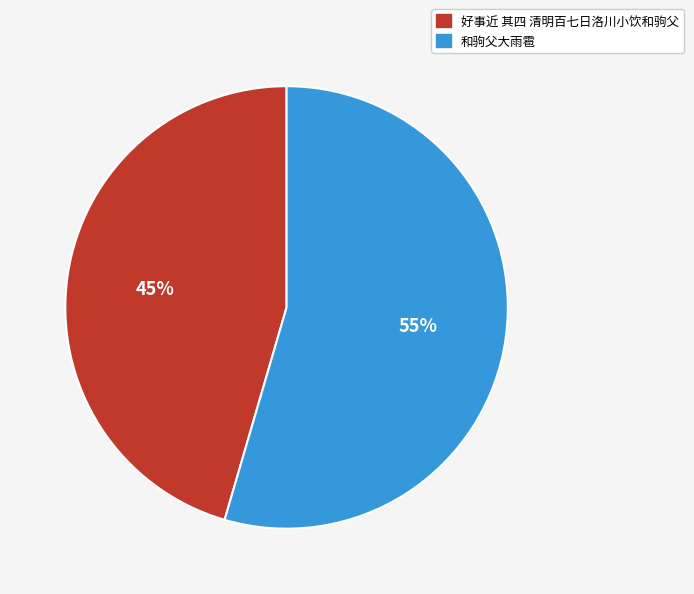

True or false: 和驹父大雨雹 accounts for 44% of the total.

False